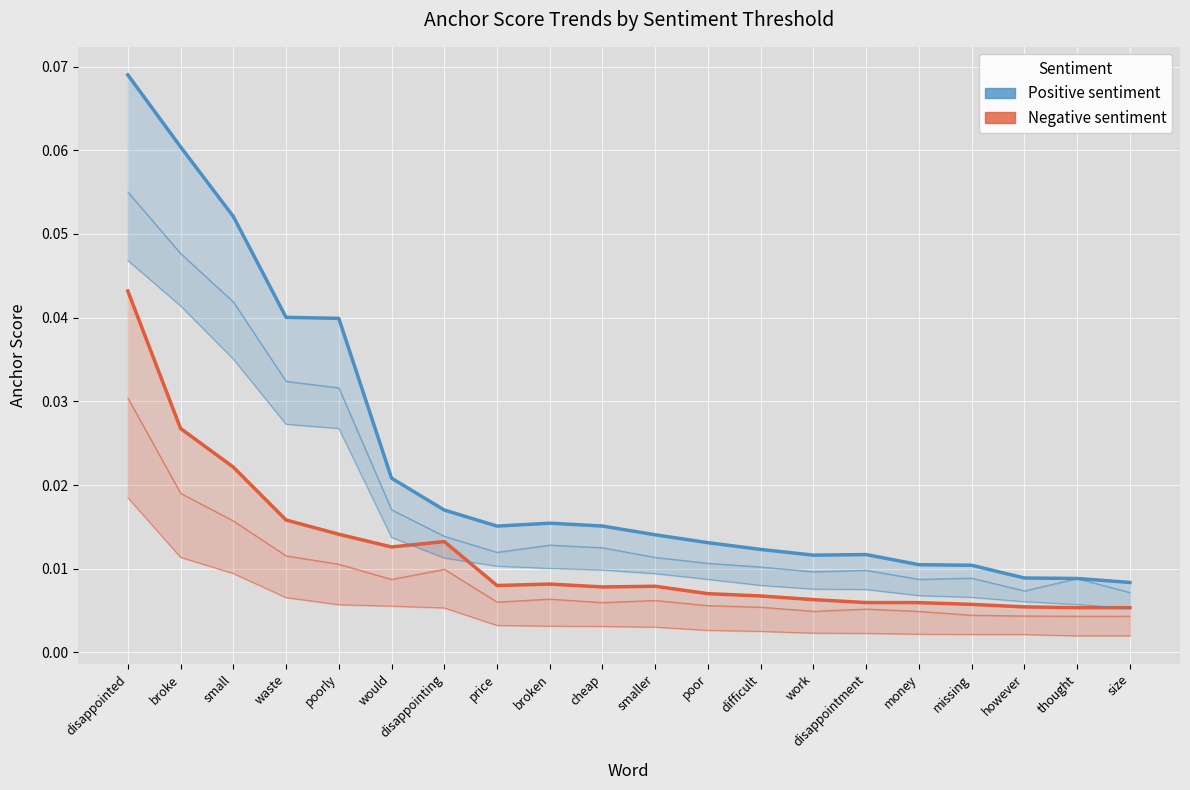

What is the maximum value shown in the chart?

0.1